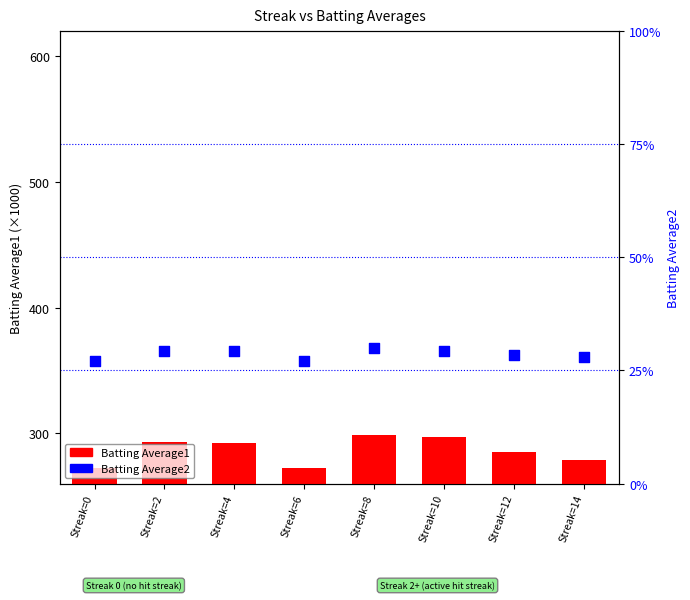

What is the total value across all series at Streak=10?

297.3